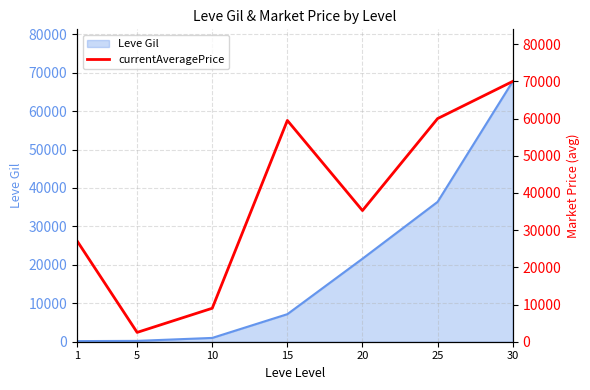

Does the chart have visible grid lines?

Yes